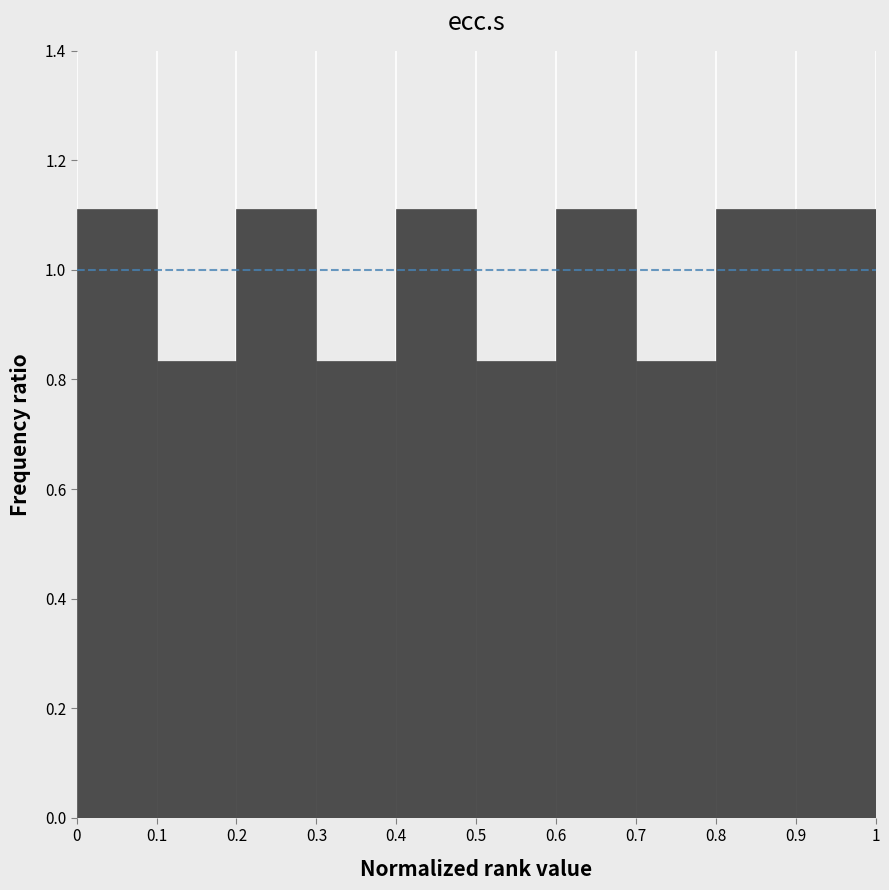

Reading left to right, transcribe this chart: for each bar, give the range it covers on the x-axis and its height. The values are not printed on the chart, so give them approximately, as read against the axis.

0 to 0.1: 1.12
0.1 to 0.2: 0.84
0.2 to 0.3: 1.12
0.3 to 0.4: 0.84
0.4 to 0.5: 1.12
0.5 to 0.6: 0.84
0.6 to 0.7: 1.12
0.7 to 0.8: 0.84
0.8 to 0.9: 1.12
0.9 to 1: 1.12